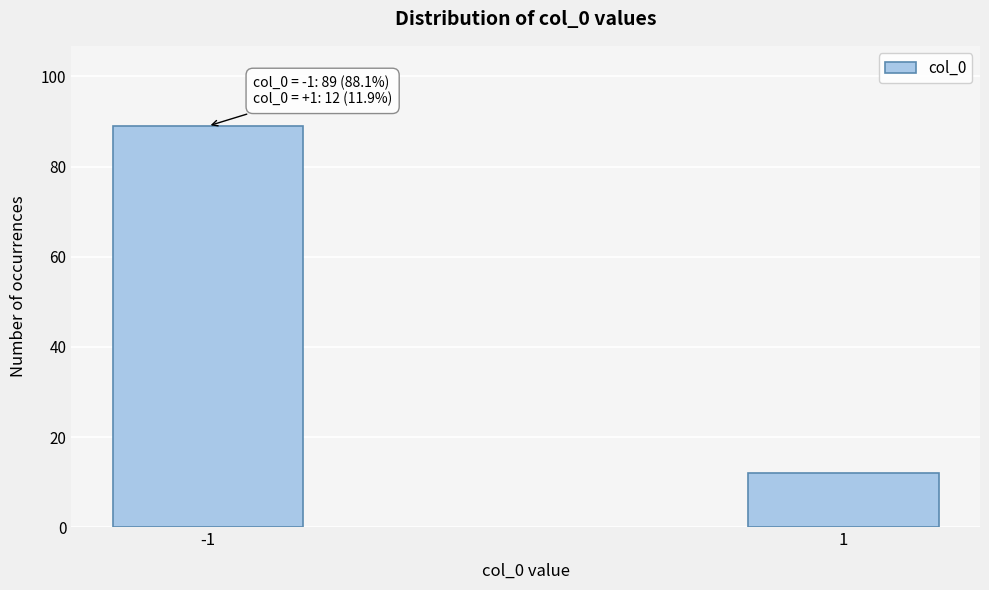

Reading right to left, extract all data points from this chart.

12	89